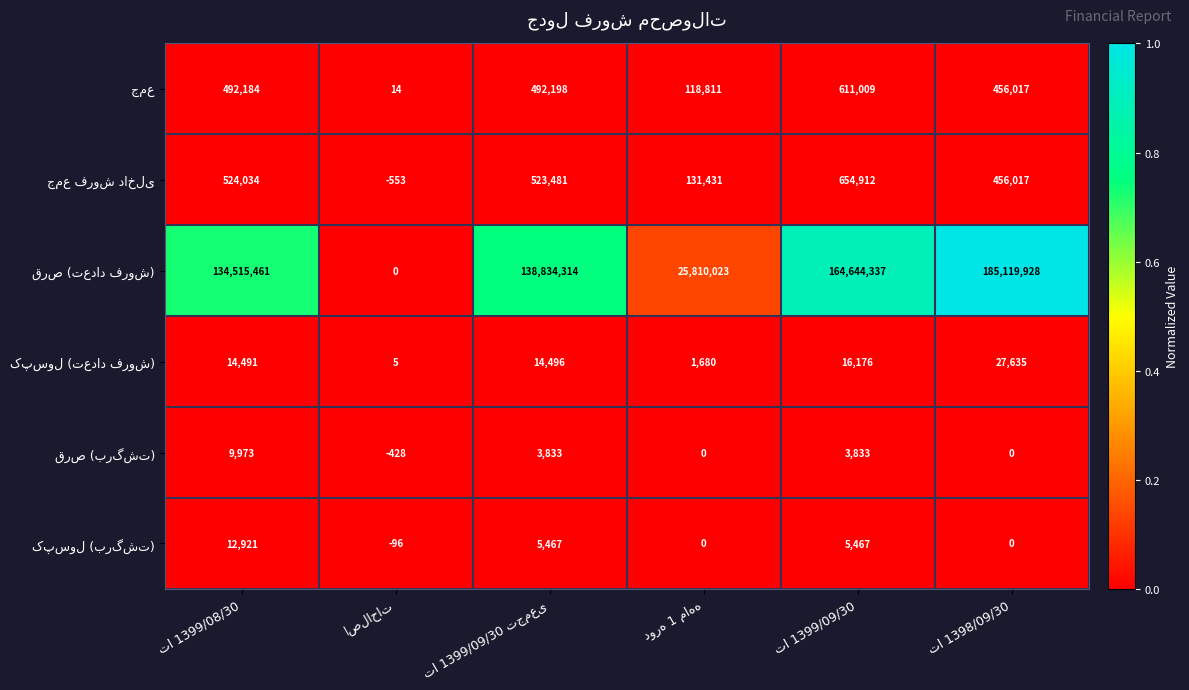

At how many categories does at least one series exceed 123023351?

4